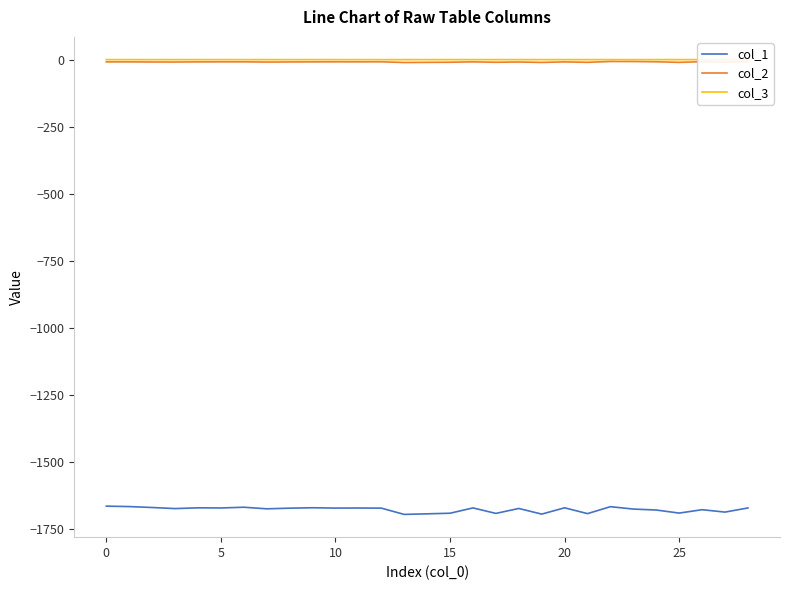

Which series has the largest range (max minus min)?

col_1